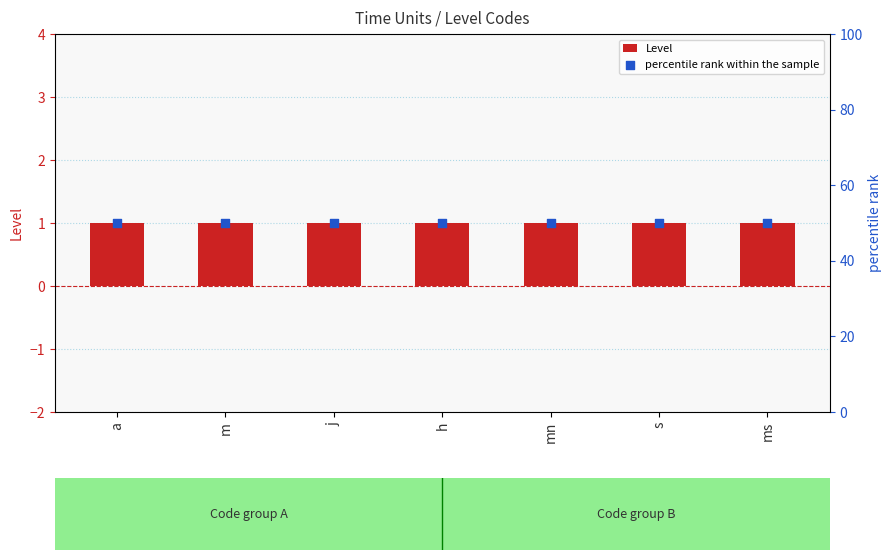

Which series has the widest spread of Y values?

Level